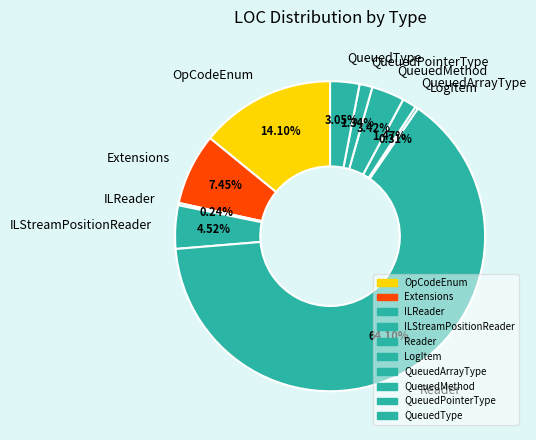

Do Extensions and QueuedType together represent more than half of the pie?

No